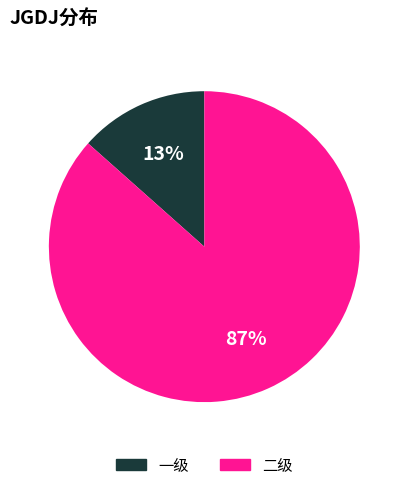

The 一级 slice represents 26% of the pie. True or false?

False